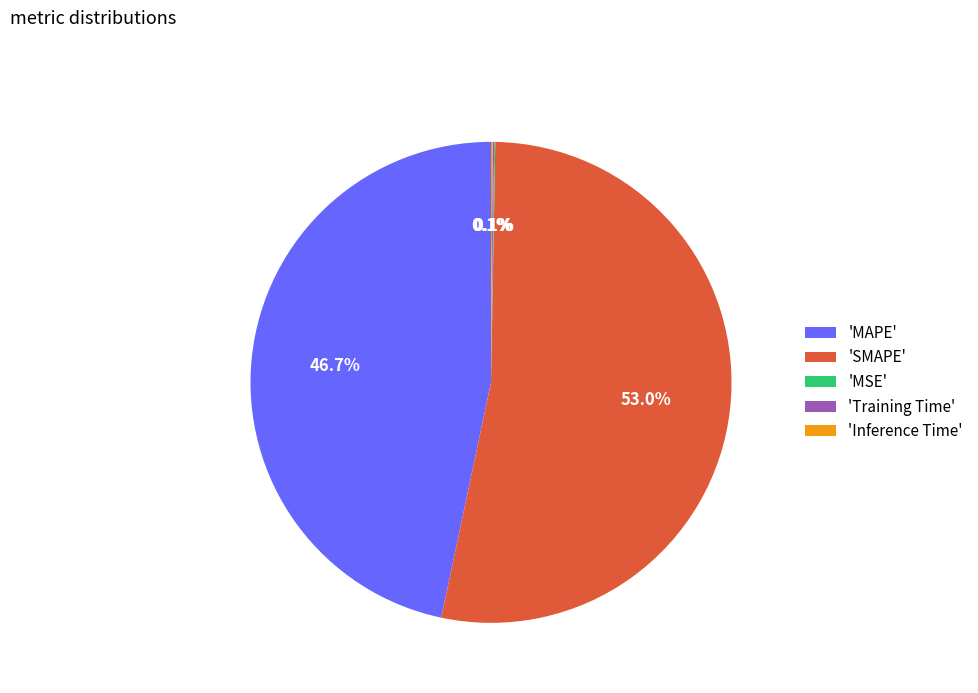

What is the largest slice in the pie chart?

'SMAPE'